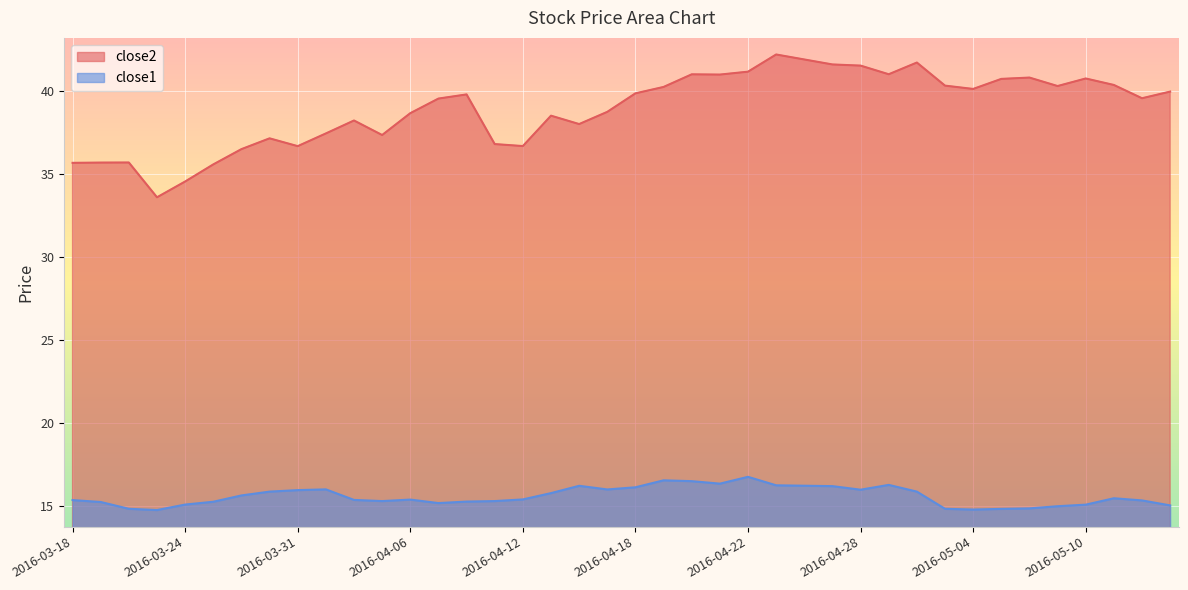

What are all the series names shown in the legend?

close2, close1